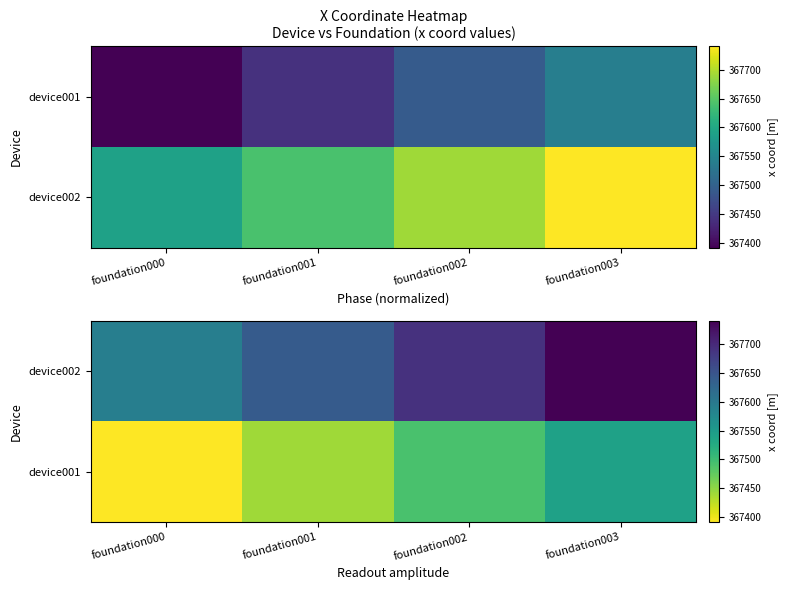

The device002 series shows 367741 at foundation003. True or false?

True